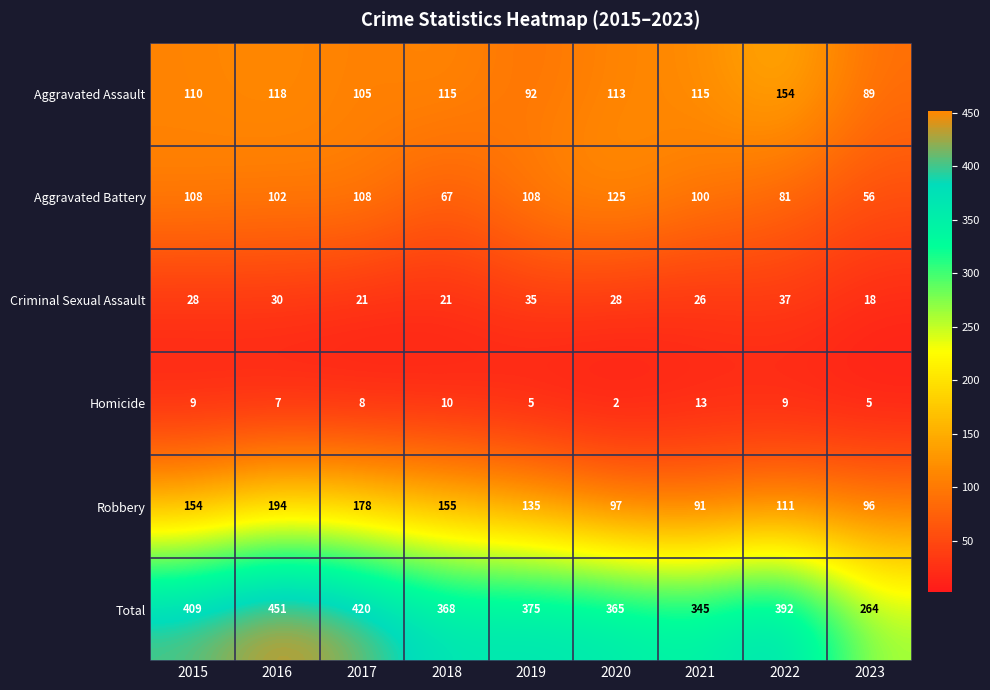

What is the smallest value displayed?

2